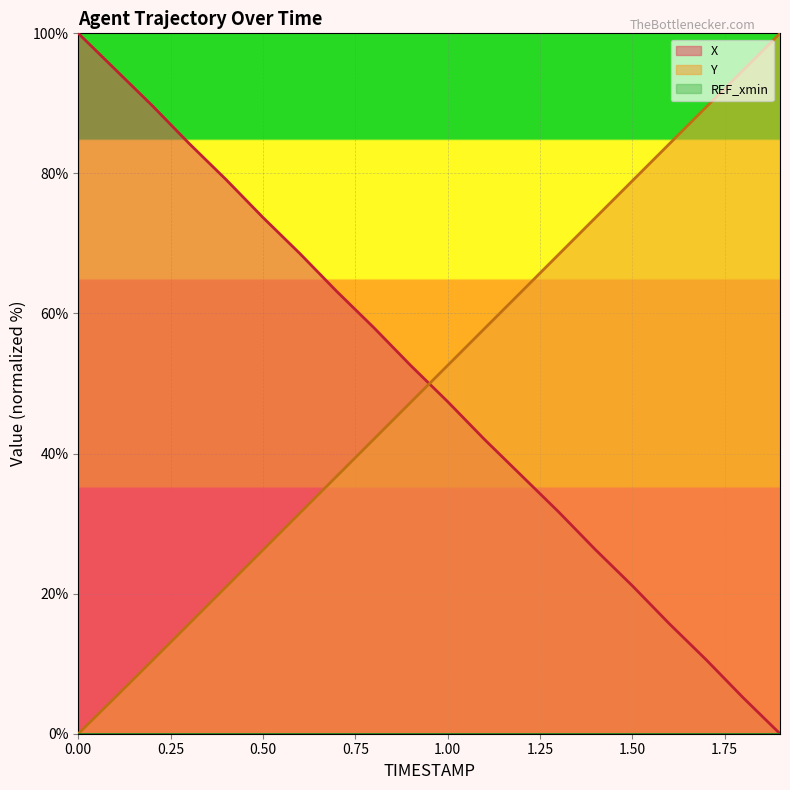

True or false: Y has more than 2 points higher than both neighbors.

False